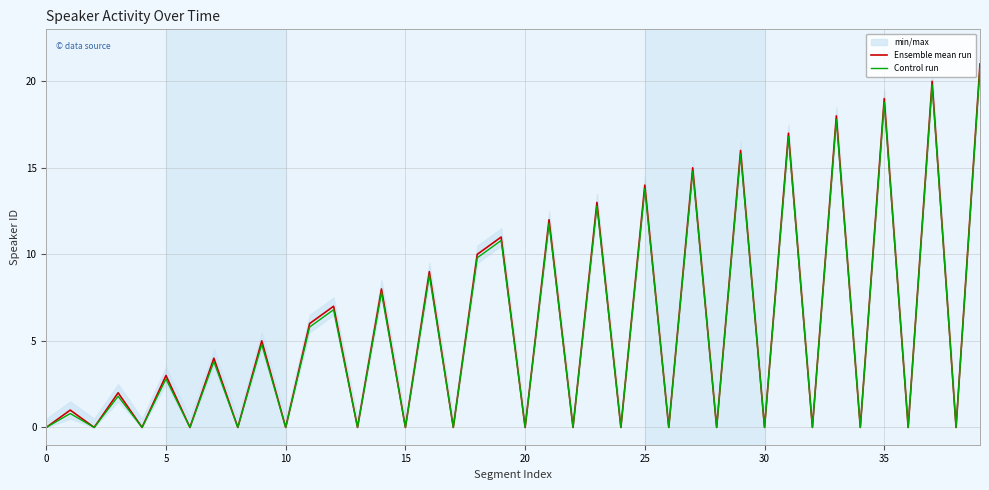

Is it true that Ensemble mean run equals 29.1 at 35?

False